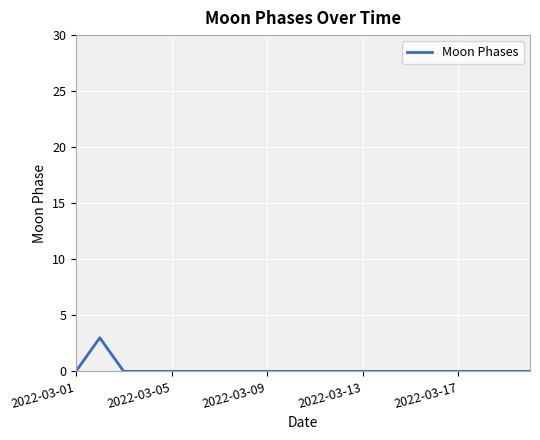

Count the number of categories in the chart.

20